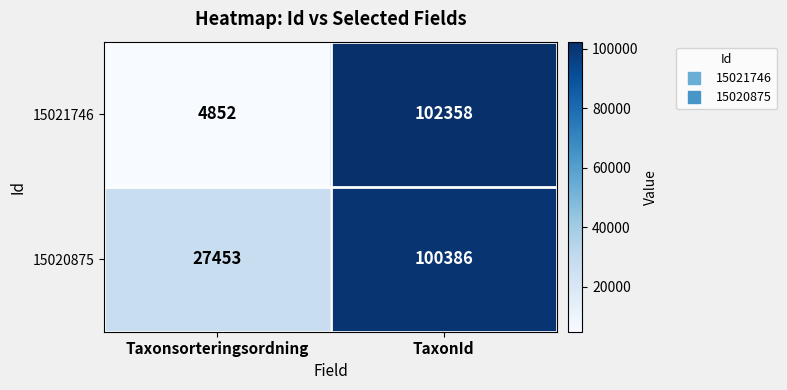

What is the greatest value displayed?

102358